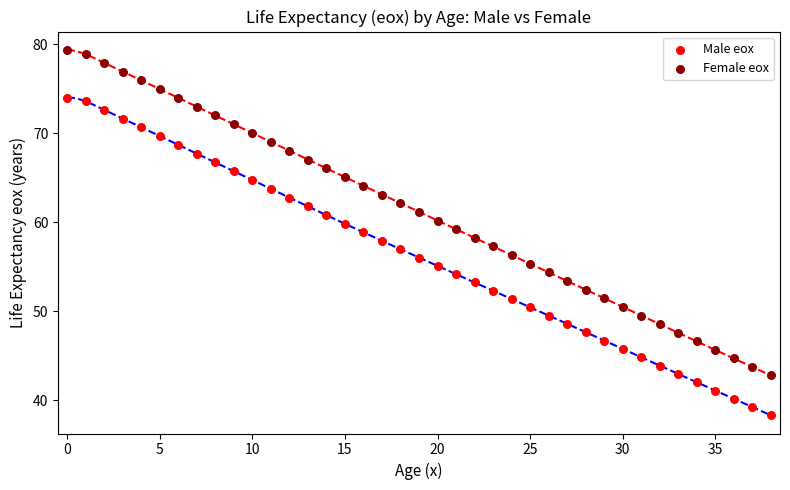

Across all data points, what is the range of Y values (max minus min)?

41.1